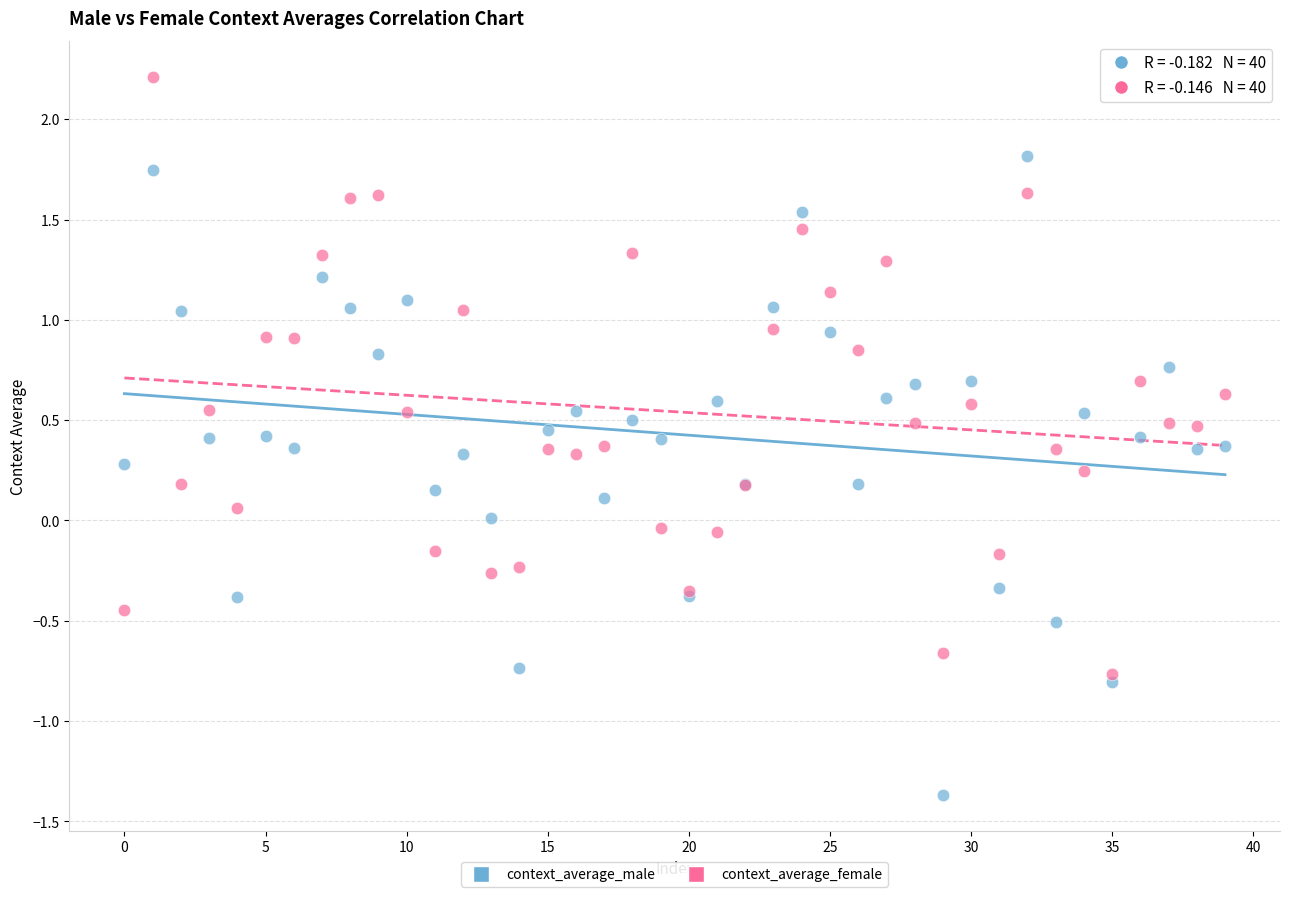

Which series reaches the maximum Y coordinate?

context_average_female